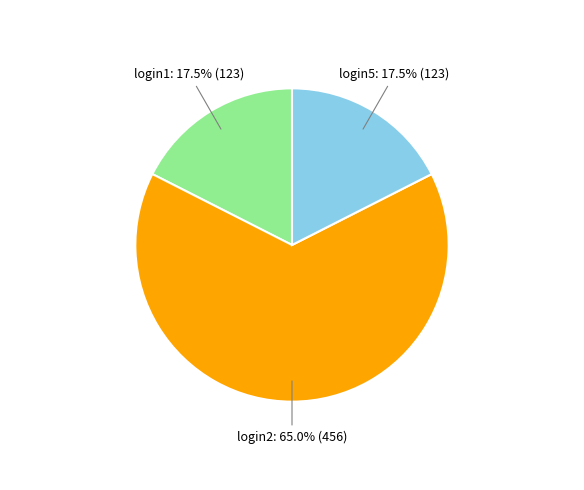

What is the ratio of the value at login5 to the value at login1?

1.0